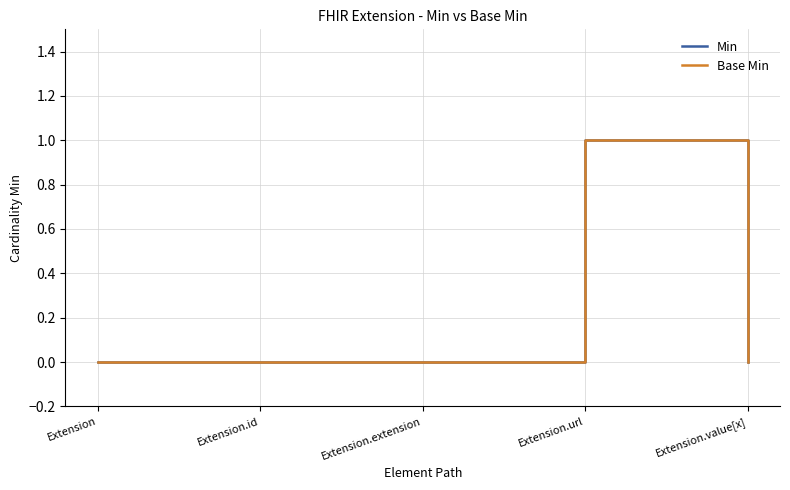

Rank the series at Extension.id from lowest to highest value.

Min, Base Min